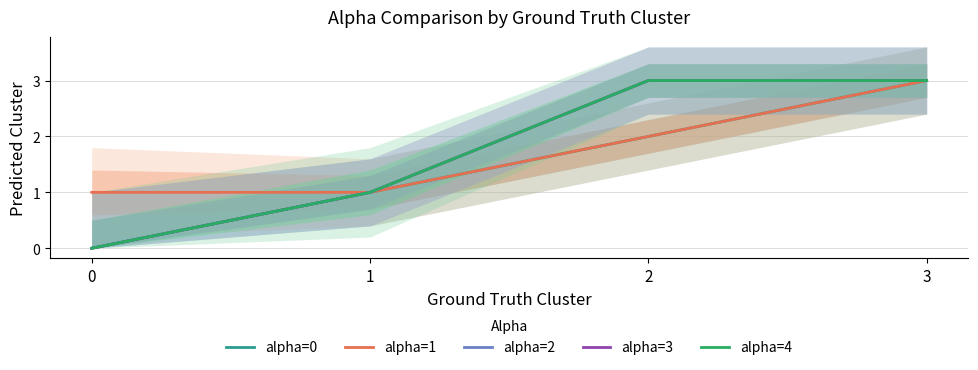

At how many categories does at least one series exceed 1?

2